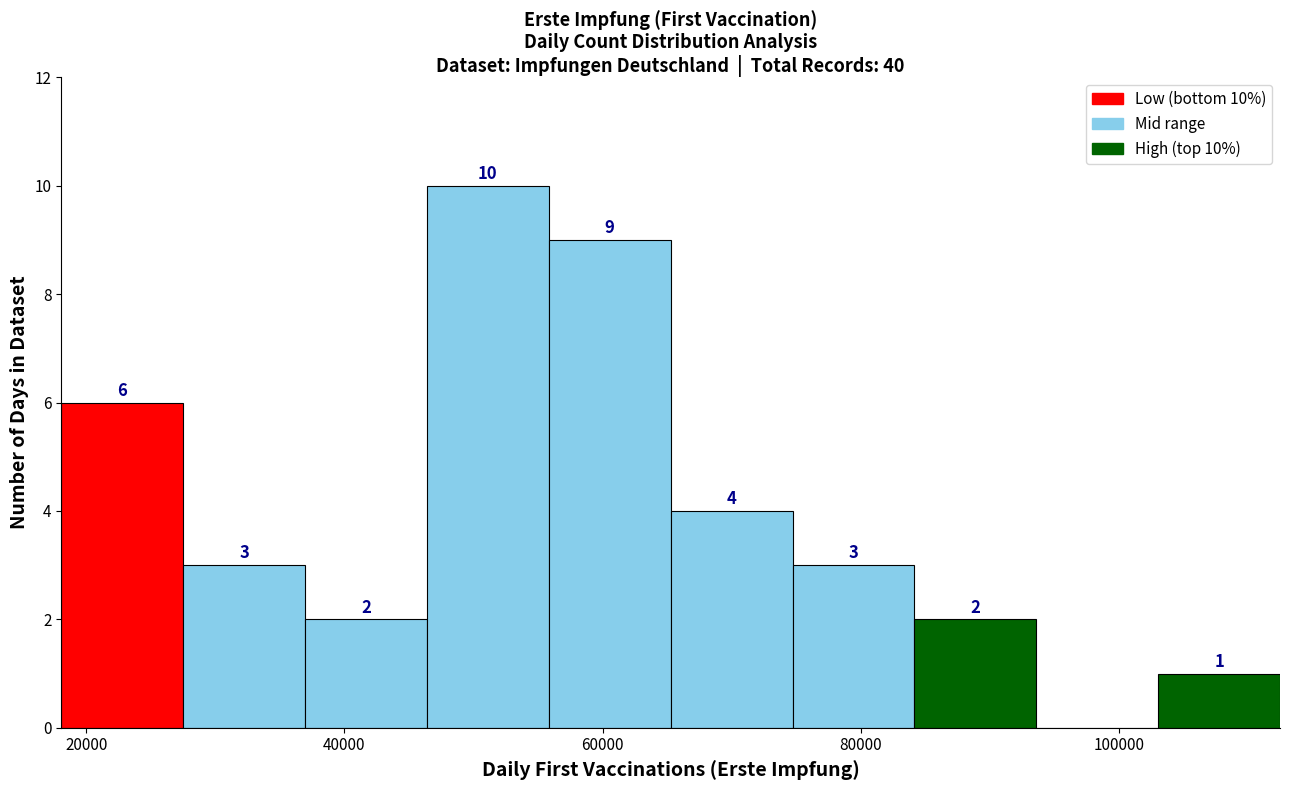

Over which range of the x-axis is the bar tallest?

46000 to 56000